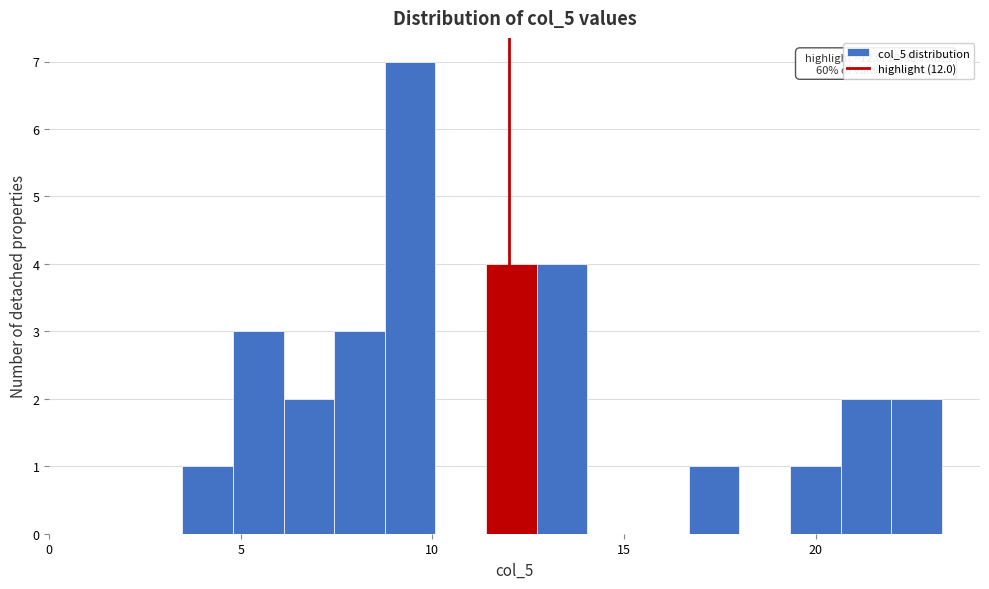

Around what value on the x-axis is the tallest bar? Give the approximate position of its centre, as read against the axis.

9.5